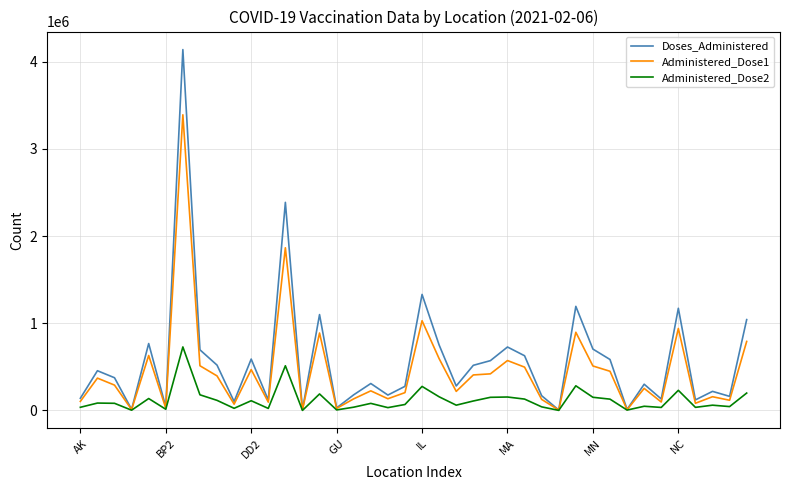

Which series has the widest spread of values?

Doses_Administered